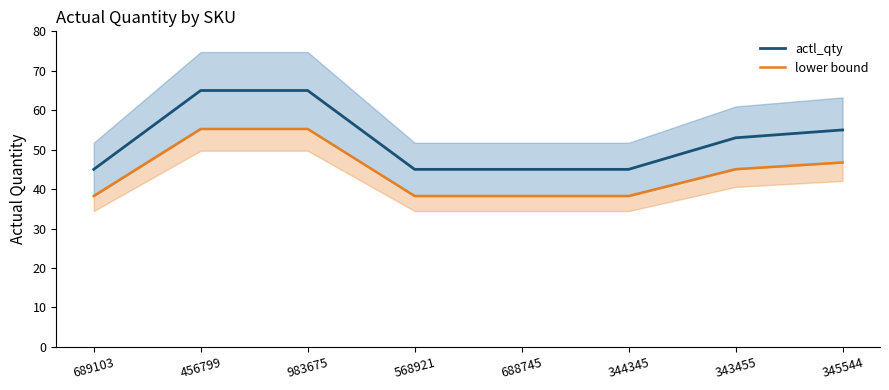

List the series in order of their peak value, lowest first.

lower bound, actl_qty